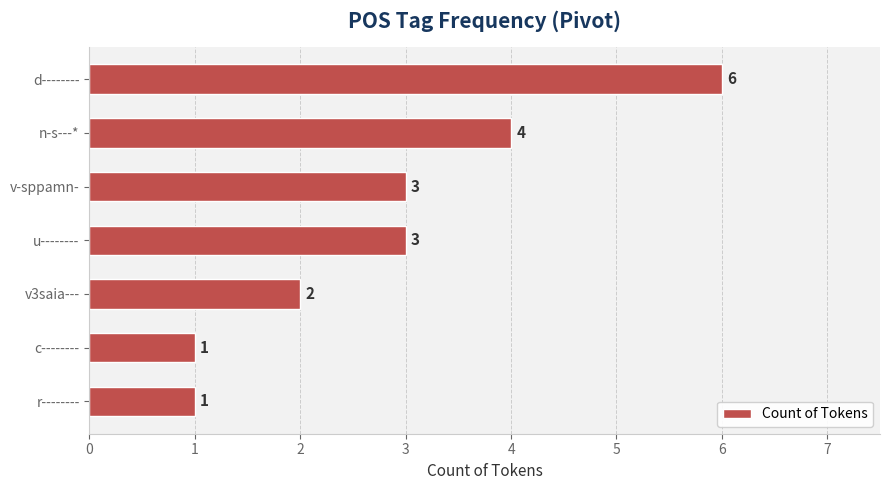

True or false: the data shows 2 at v3saia---.

True